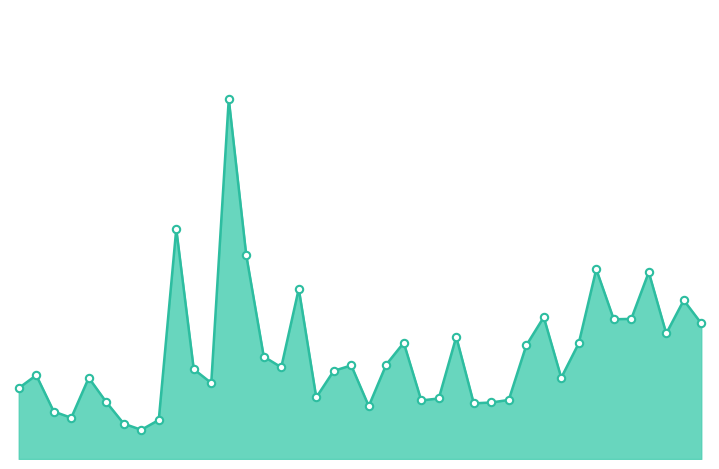

Is this an area chart (filled region under the line)?

Yes